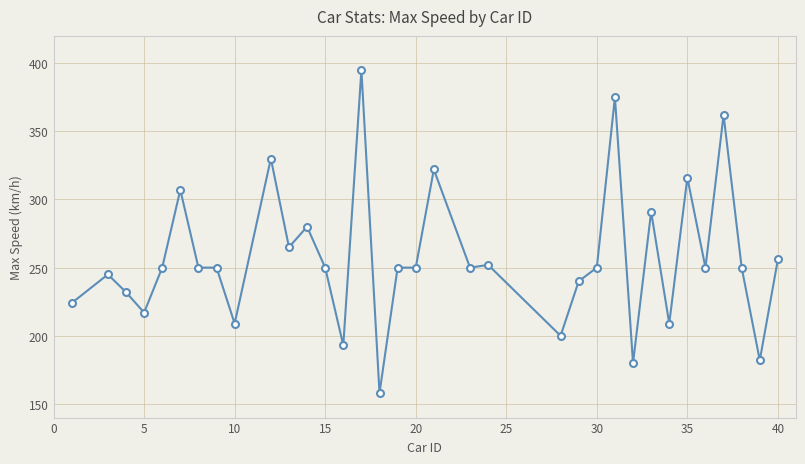

What is the sum of all values?

8740